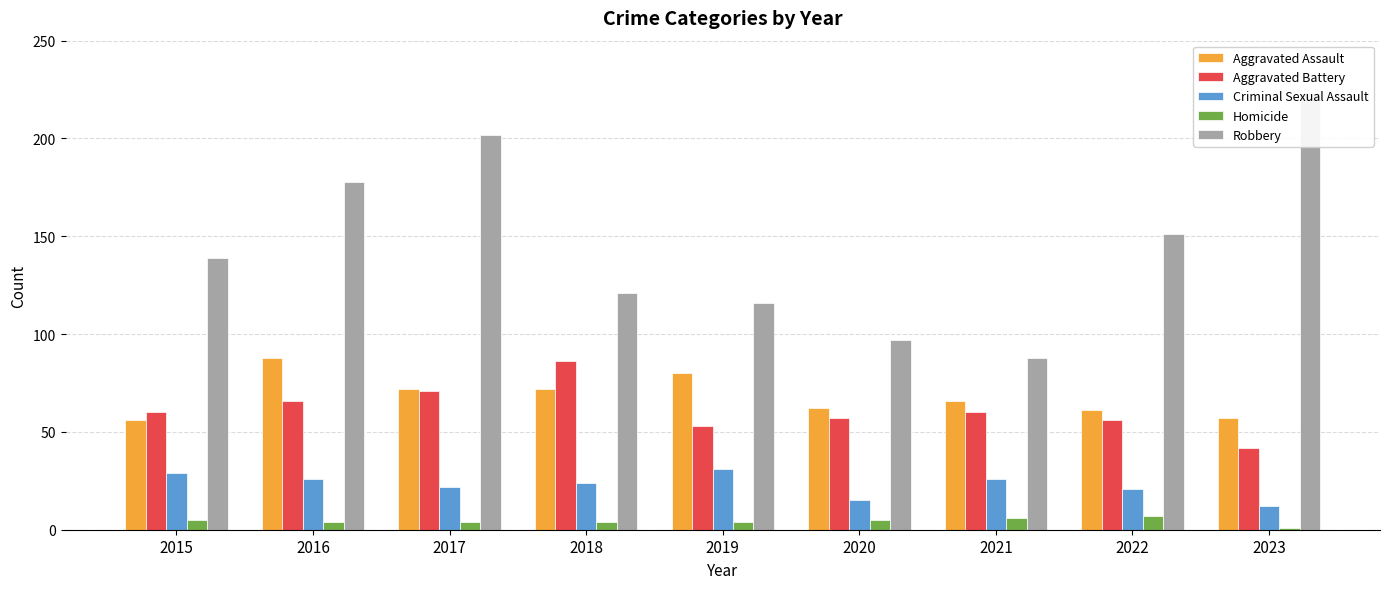

Reading right to left, list all the values displayed in this chart.

Aggravated Assault: 2023=57	2022=61	2021=66	2020=62	2019=80	2018=72	2017=72	2016=88	2015=56
Aggravated Battery: 2023=42	2022=56	2021=60	2020=57	2019=53	2018=86	2017=71	2016=66	2015=60
Criminal Sexual Assault: 2023=12	2022=21	2021=26	2020=15	2019=31	2018=24	2017=22	2016=26	2015=29
Homicide: 2023=1	2022=7	2021=6	2020=5	2019=4	2018=4	2017=4	2016=4	2015=5
Robbery: 2023=223	2022=151	2021=88	2020=97	2019=116	2018=121	2017=202	2016=178	2015=139